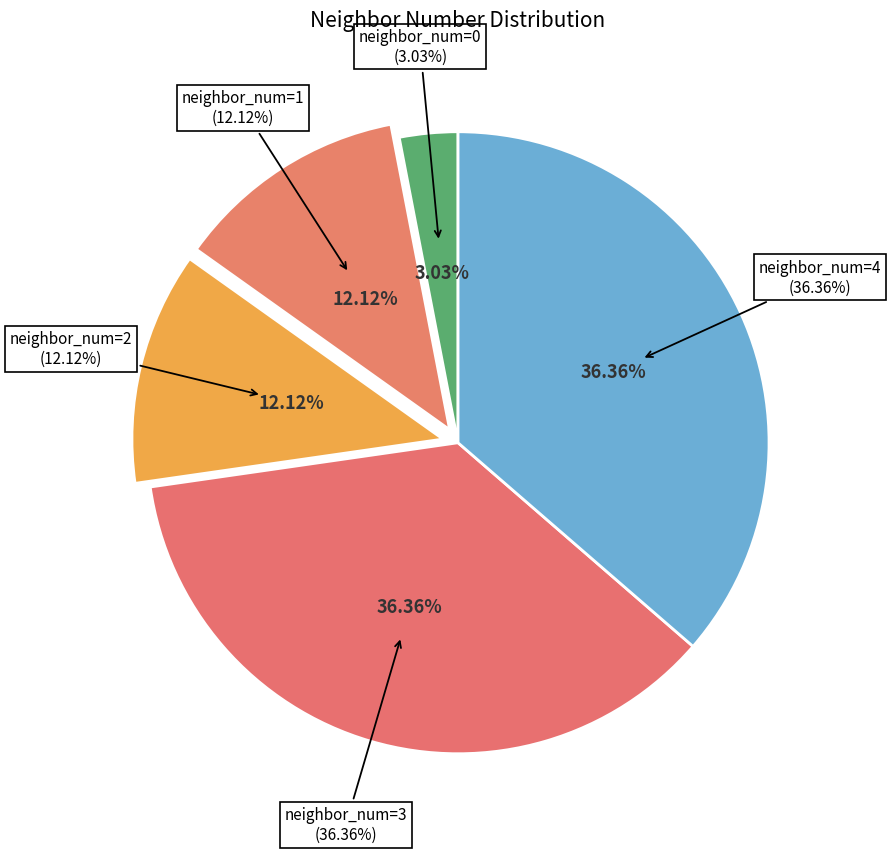

What portion of the pie excludes 1?

87.9%